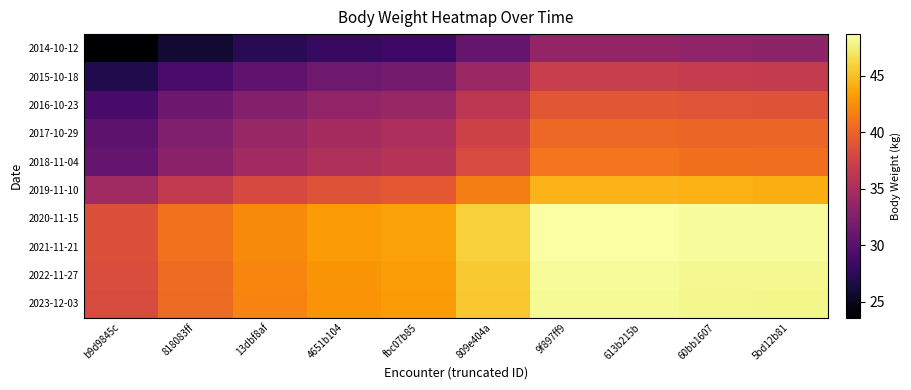

Reading left to right, list all the values displayed in this chart.

2014-10-12: b9d9845c=23.6	818083ff=25.8	13dbf8af=27.2	4651b104=28.1	fbc07b85=28.5	809e404a=30.8	9f897ff9=33.6	613b215b=33.6	60bb1607=33.4	5bd12b81=33.4
2015-10-18: b9d9845c=26.9	818083ff=29.1	13dbf8af=30.5	4651b104=31.4	fbc07b85=31.8	809e404a=34.1	9f897ff9=36.9	613b215b=36.9	60bb1607=36.7	5bd12b81=36.7
2016-10-23: b9d9845c=29.1	818083ff=31.3	13dbf8af=32.7	4651b104=33.5	fbc07b85=33.9	809e404a=36.3	9f897ff9=39.1	613b215b=39.1	60bb1607=38.9	5bd12b81=38.8
2017-10-29: b9d9845c=30.3	818083ff=32.5	13dbf8af=34.0	4651b104=34.8	fbc07b85=35.2	809e404a=37.5	9f897ff9=40.4	613b215b=40.4	60bb1607=40.2	5bd12b81=40.1
2018-11-04: b9d9845c=30.9	818083ff=33.1	13dbf8af=34.6	4651b104=35.4	fbc07b85=35.8	809e404a=38.1	9f897ff9=41.0	613b215b=41.0	60bb1607=40.8	5bd12b81=40.7
2019-11-10: b9d9845c=34.4	818083ff=36.6	13dbf8af=38.0	4651b104=38.9	fbc07b85=39.3	809e404a=41.6	9f897ff9=44.4	613b215b=44.4	60bb1607=44.2	5bd12b81=44.2
2020-11-15: b9d9845c=38.7	818083ff=40.9	13dbf8af=42.3	4651b104=43.1	fbc07b85=43.5	809e404a=45.9	9f897ff9=48.7	613b215b=48.7	60bb1607=48.5	5bd12b81=48.4
2021-11-21: b9d9845c=38.7	818083ff=40.9	13dbf8af=42.3	4651b104=43.1	fbc07b85=43.5	809e404a=45.9	9f897ff9=48.7	613b215b=48.7	60bb1607=48.5	5bd12b81=48.4
2022-11-27: b9d9845c=38.4	818083ff=40.6	13dbf8af=42.0	4651b104=42.8	fbc07b85=43.2	809e404a=45.6	9f897ff9=48.4	613b215b=48.4	60bb1607=48.2	5bd12b81=48.1
2023-12-03: b9d9845c=38.2	818083ff=40.4	13dbf8af=41.9	4651b104=42.7	fbc07b85=43.1	809e404a=45.4	9f897ff9=48.3	613b215b=48.3	60bb1607=48.1	5bd12b81=48.0